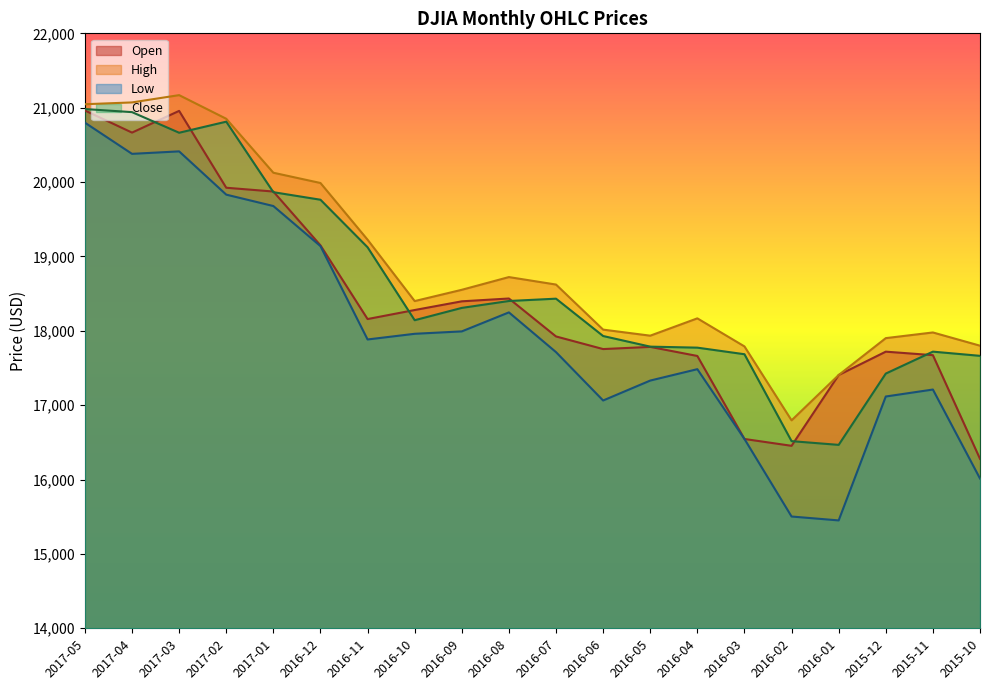

At which category does the chart reach its minimum across all series?

2016-01